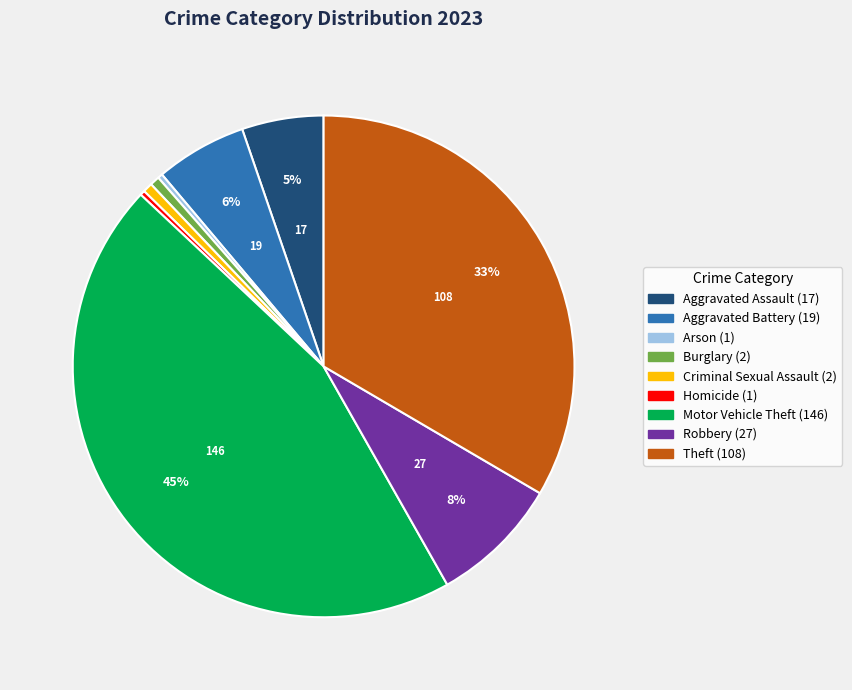

Combined, do Burglary and Theft account for over 50%?

No